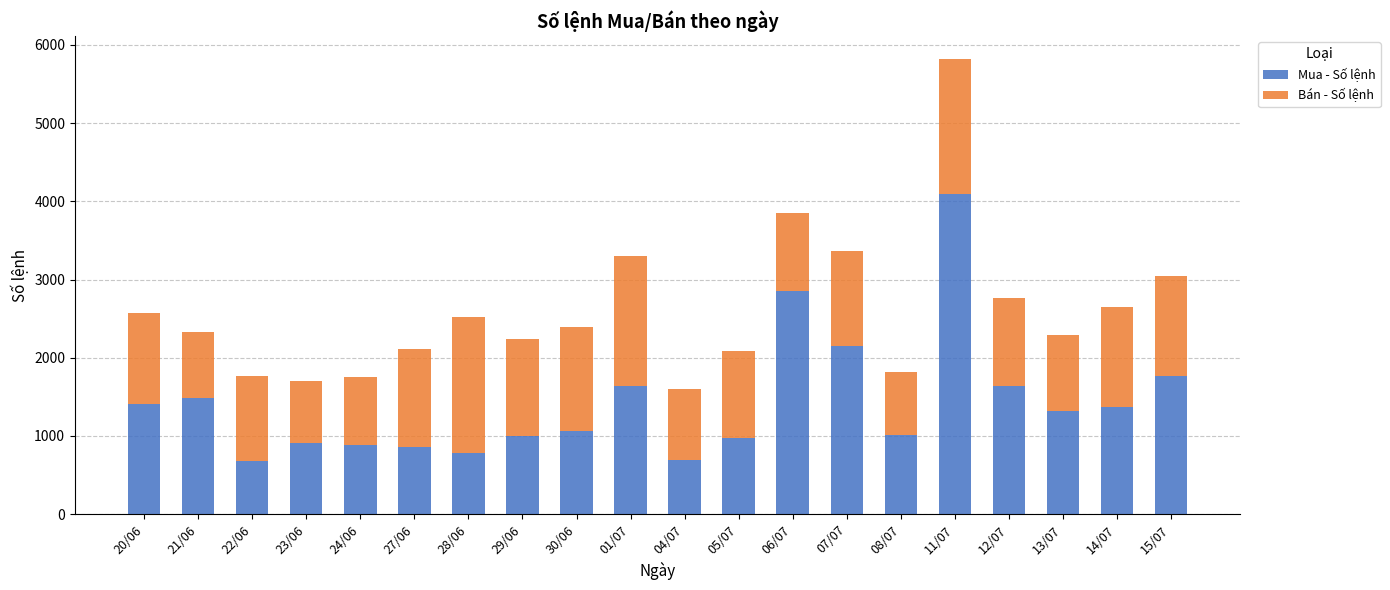

What is the total value across all series at 21/06?

2333